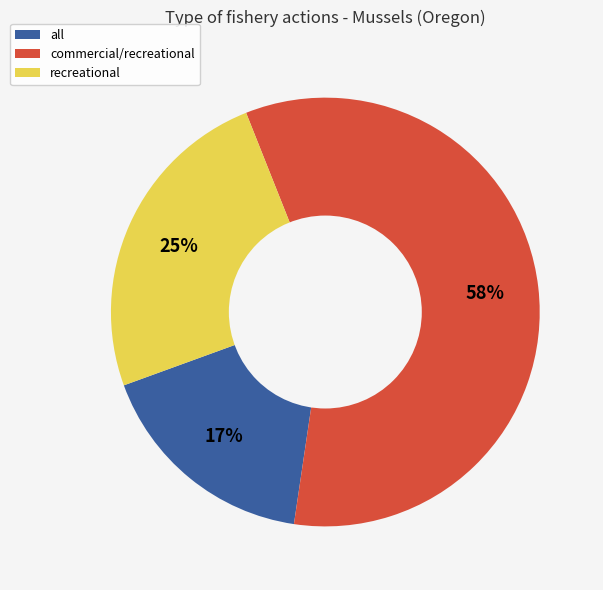

How many segments does this pie chart have?

3